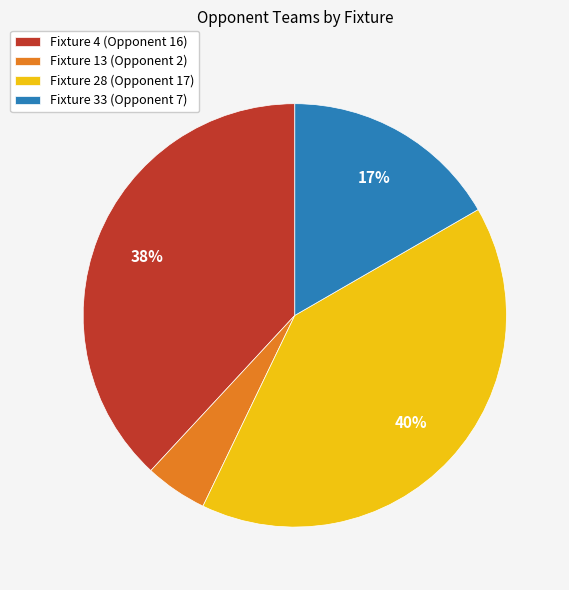

Count the number of slices in the pie.

4